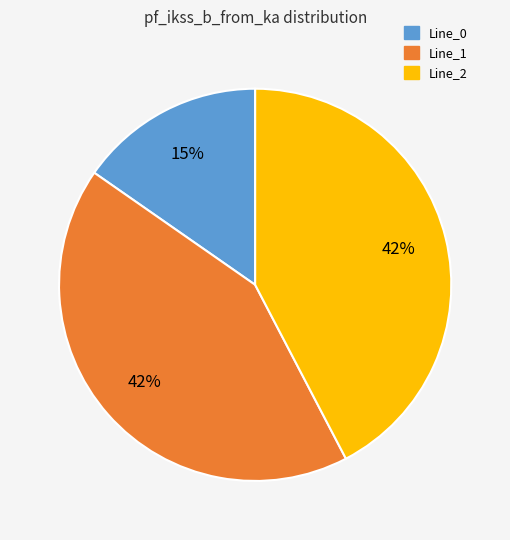

What is the smallest slice in the pie chart?

Line_0